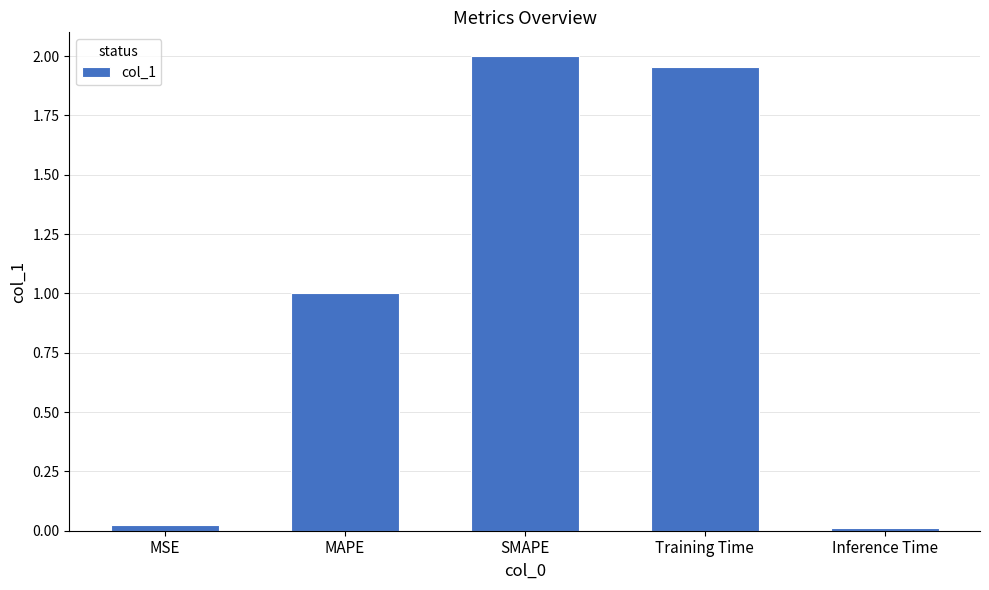

Between MAPE and MSE, which is larger?

MAPE